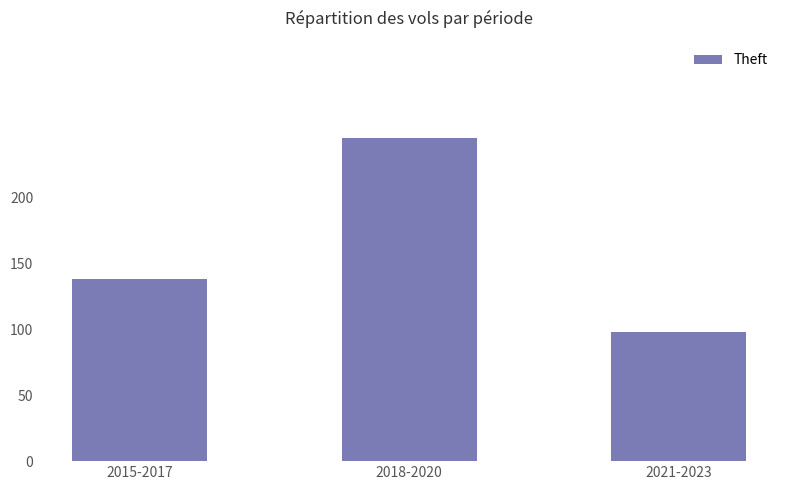

List the labels in order of value, smallest first.

2021-2023, 2015-2017, 2018-2020